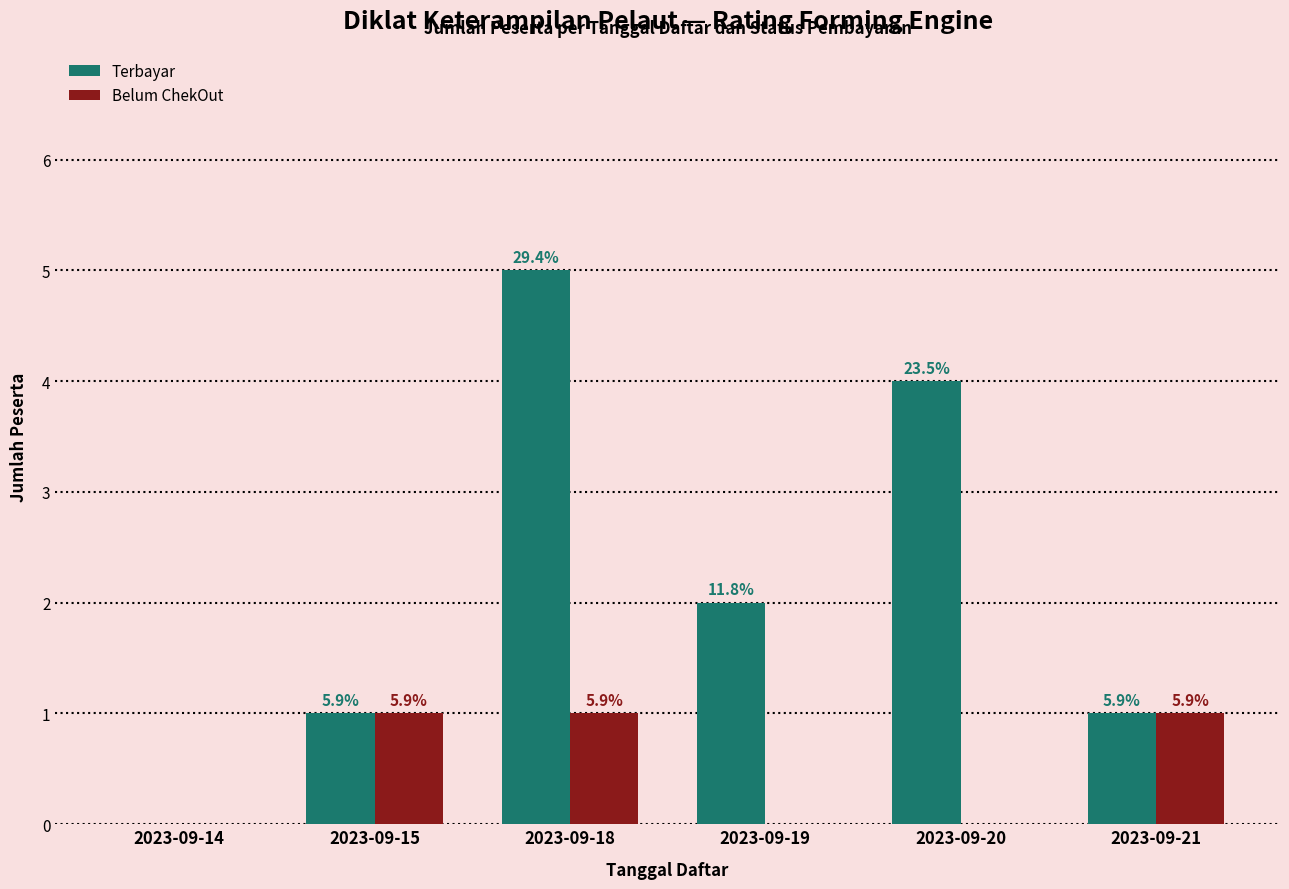

Count the Belum ChekOut values in the range 0 to 1.

6